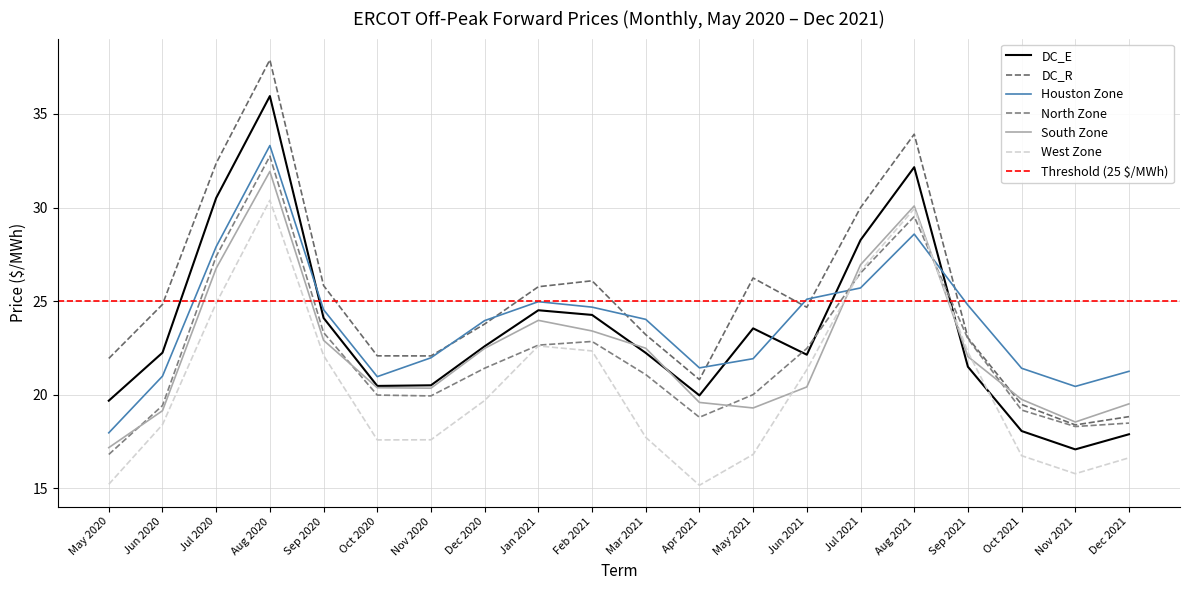

How many data points in North Zone are above 21?

11